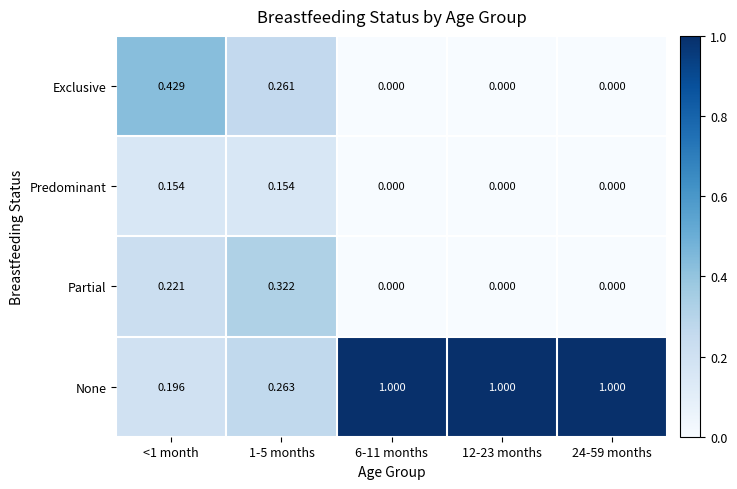

How many series are shown in this chart?

4